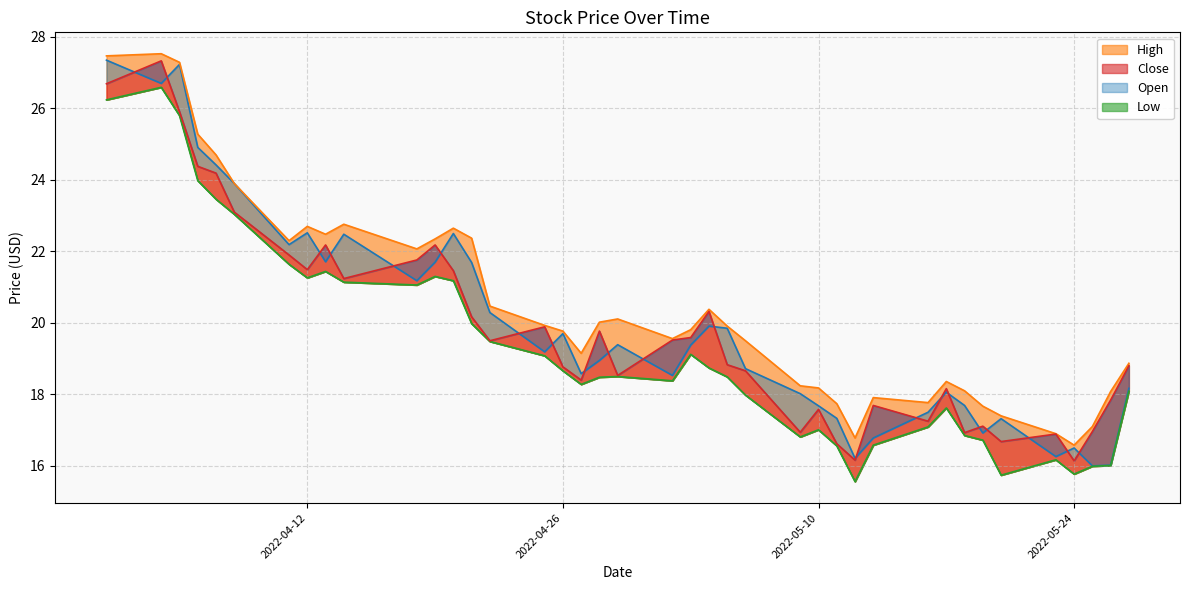

At which category does Close reach its first local valley?

2022-04-12